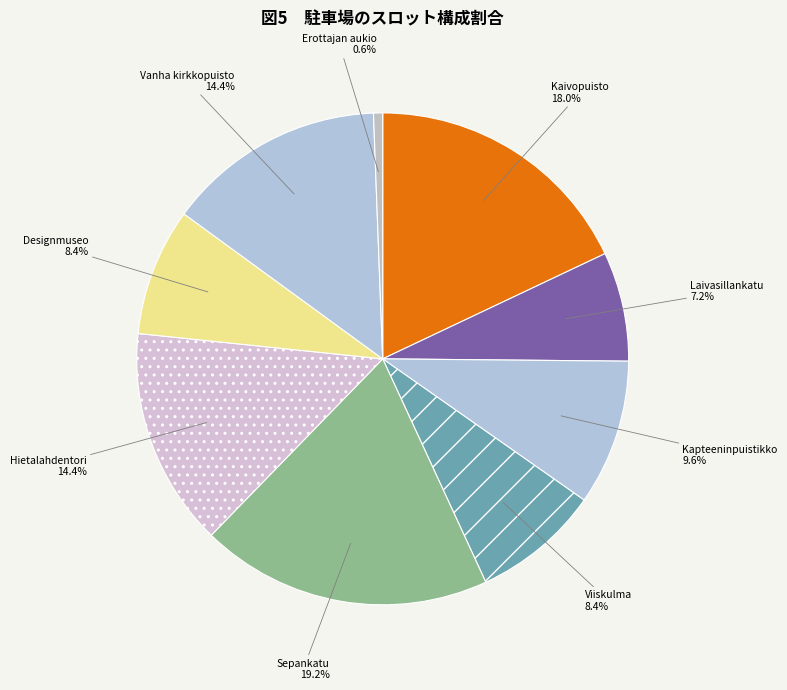

Count the number of slices in the pie.

9